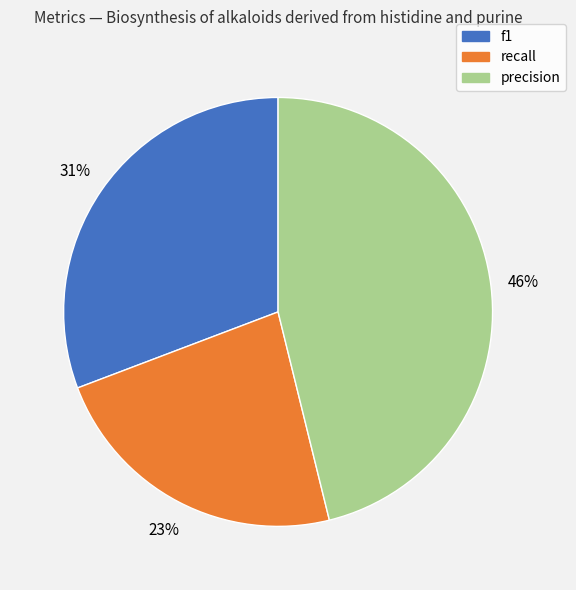

Which slice is the largest?

precision